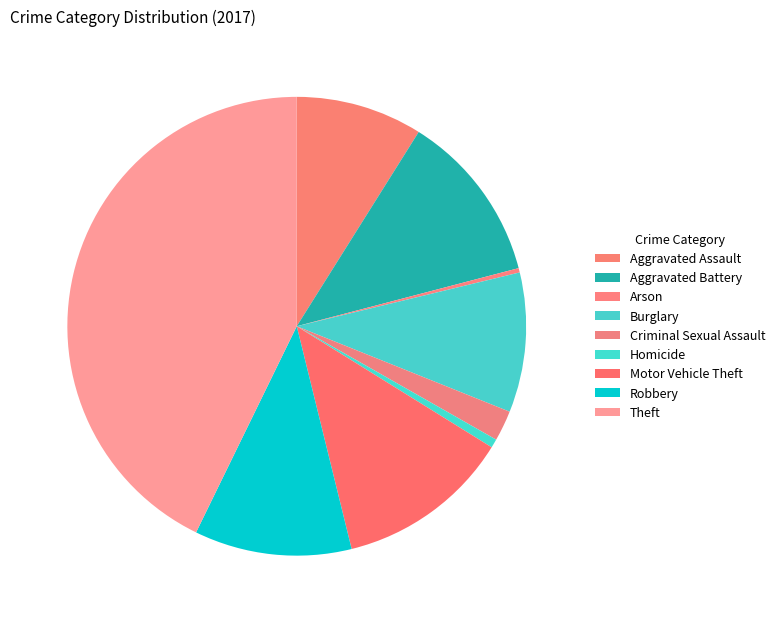

Count the number of slices in the pie.

9